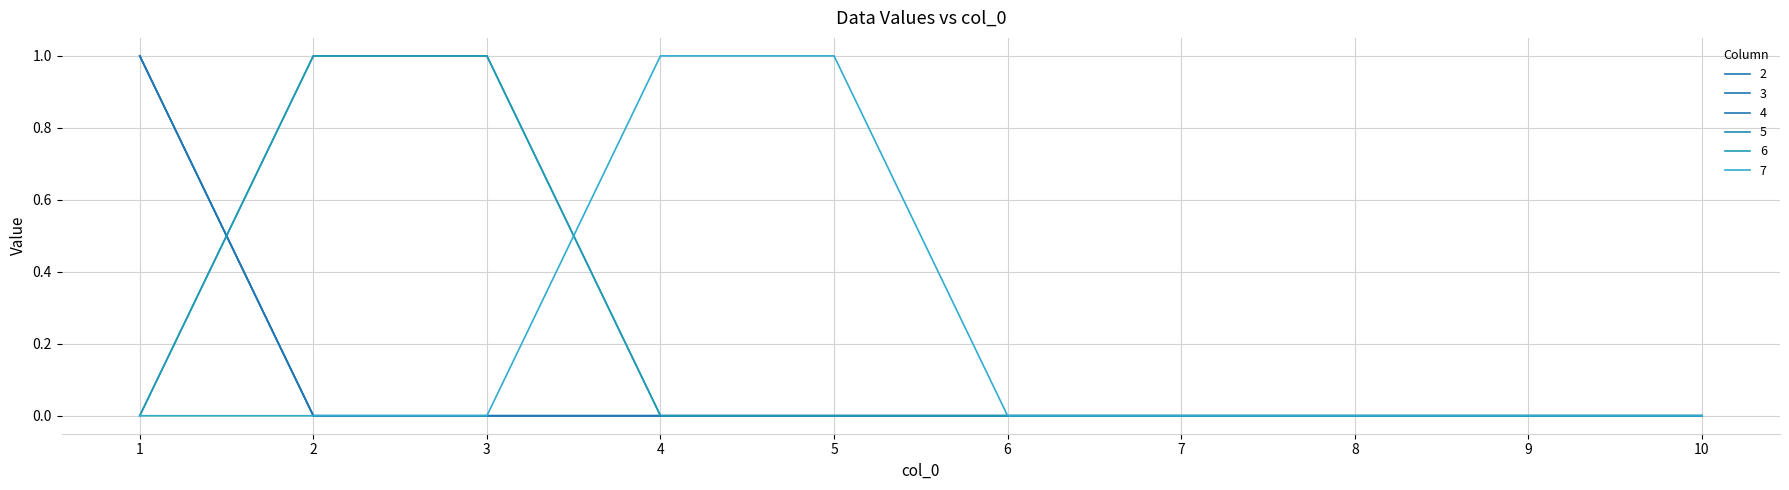

Reading left to right, list all the values displayed in this chart.

2: 1	0	0	0	0	0	0	0	0	0
3: 1	0	0	0	0	0	0	0	0	0
4: 1	0	0	0	0	0	0	0	0	0
5: 0	1	1	0	0	0	0	0	0	0
6: 0	1	1	0	0	0	0	0	0	0
7: 0	0	0	1	1	0	0	0	0	0